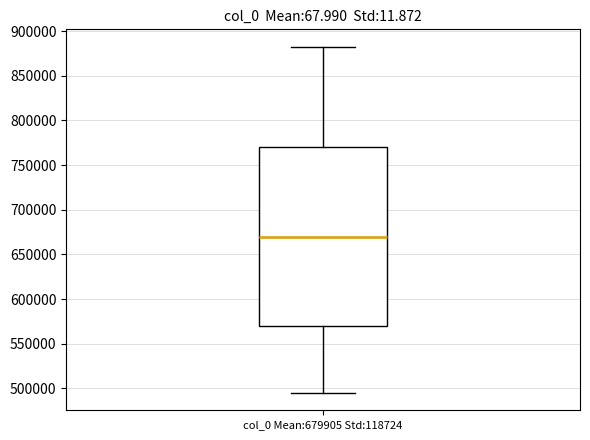

Where does the median line of the box for col_0 Mean:679905 Std:118724 sit on the y-axis? The values are not printed on the chart, so give them approximately, as read against the axis.

670000